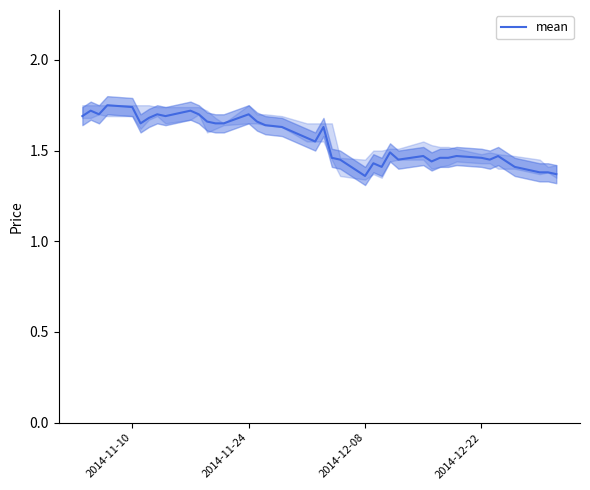

What is the difference between the maximum and minimum values?

0.4